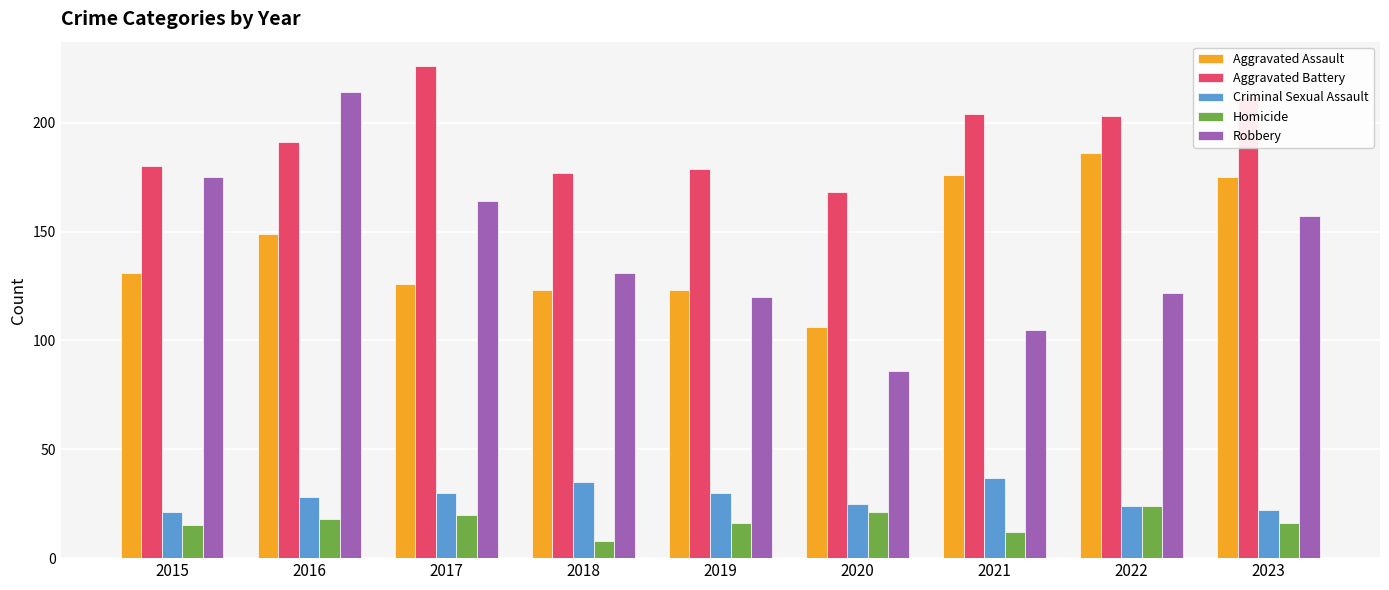

Is the value of Homicide at 2023 greater than the value of Aggravated Assault at 2020?

No